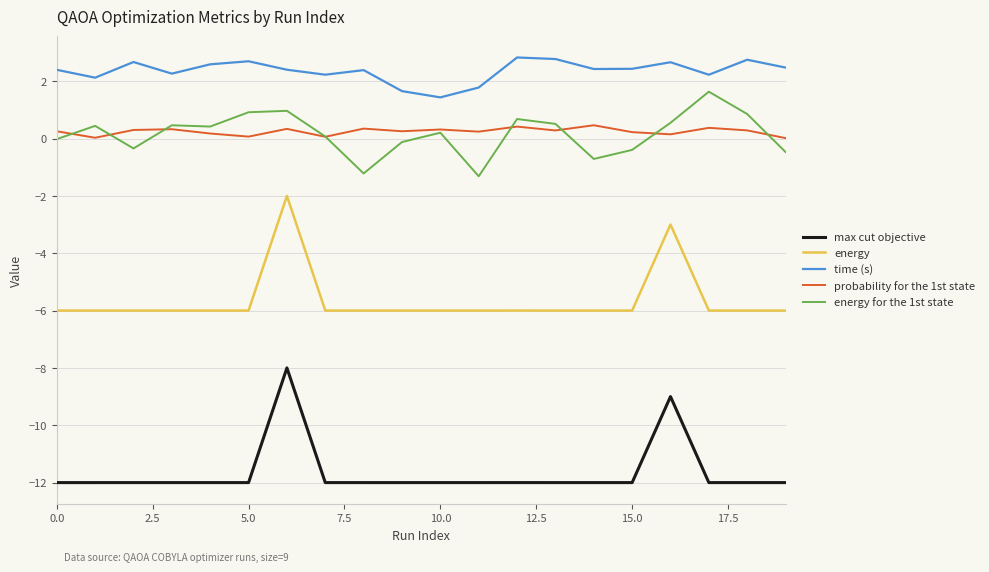

Which series has the largest total across all categories?

time (s)